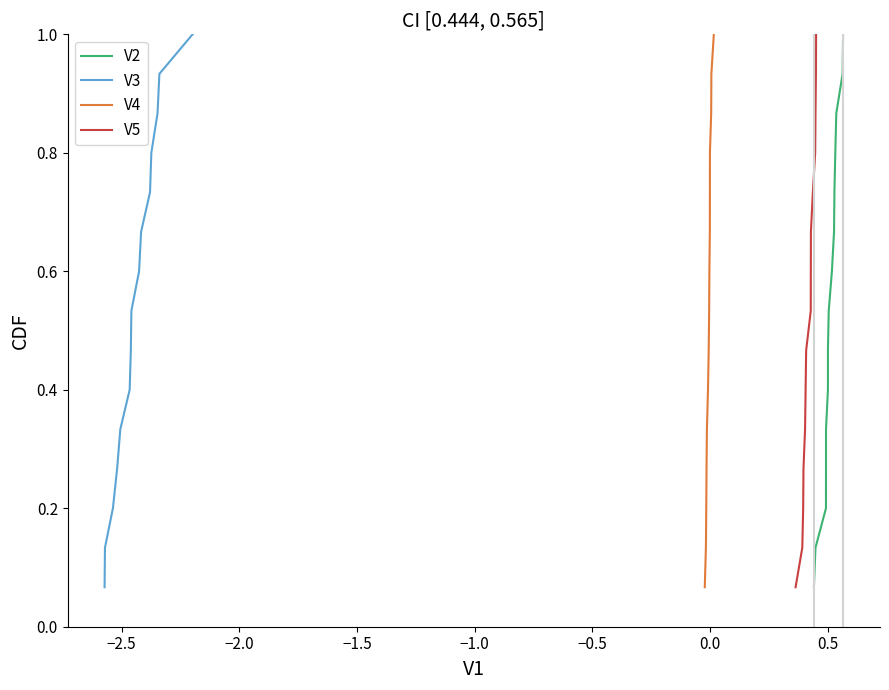

What are all the series names shown in the legend?

V2, V3, V4, V5